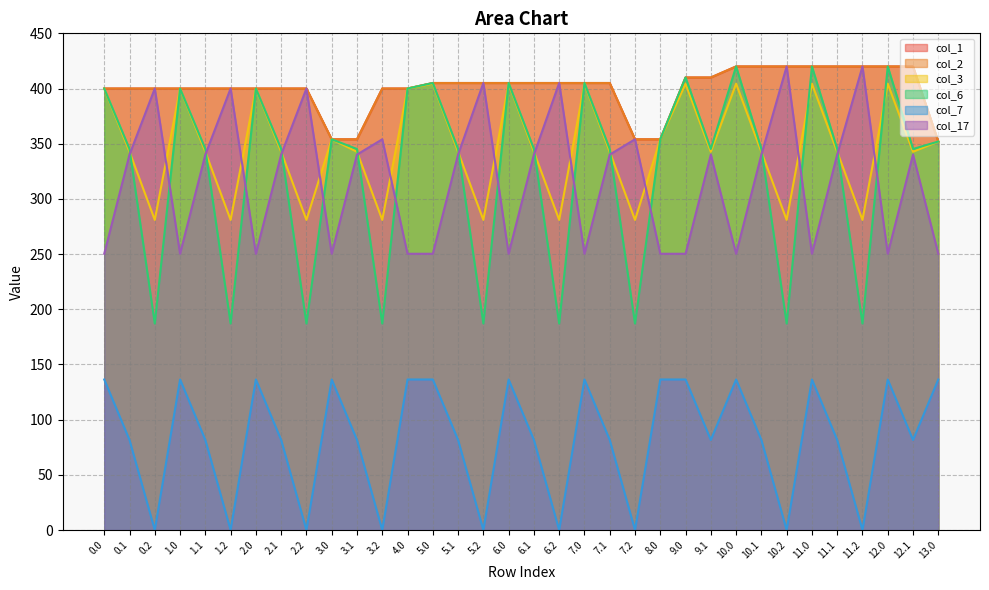

Reading left to right, what are all the values shown in this chart?

col_1: 0.0=400.0	0.1=400.0	0.2=400.0	1.0=400.0	1.1=400.0	1.2=400.0	2.0=400.0	2.1=400.0	2.2=400.0	3.0=354.0	3.1=354.0	3.2=400.0	4.0=400.0	5.0=405.0	5.1=405.0	5.2=405.0	6.0=405.0	6.1=405.0	6.2=405.0	7.0=405.0	7.1=405.0	7.2=354.0	8.0=354.0	9.0=410.0	9.1=410.0	10.0=420.0	10.1=420.0	10.2=420.0	11.0=420.0	11.1=420.0	11.2=420.0	12.0=420.0	12.1=420.0	13.0=352.0
col_2: 0.0=400.0	0.1=400.0	0.2=400.0	1.0=400.0	1.1=400.0	1.2=400.0	2.0=400.0	2.1=400.0	2.2=400.0	3.0=354.0	3.1=354.0	3.2=400.0	4.0=400.0	5.0=405.0	5.1=405.0	5.2=405.0	6.0=405.0	6.1=405.0	6.2=405.0	7.0=405.0	7.1=405.0	7.2=354.0	8.0=354.0	9.0=410.0	9.1=410.0	10.0=420.0	10.1=420.0	10.2=420.0	11.0=420.0	11.1=420.0	11.2=420.0	12.0=420.0	12.1=420.0	13.0=352.0
col_3: 0.0=400.0	0.1=342.7	0.2=281.0	1.0=400.0	1.1=342.7	1.2=281.0	2.0=400.0	2.1=342.7	2.2=281.0	3.0=354.0	3.1=342.7	3.2=281.0	4.0=400.0	5.0=404.4	5.1=342.7	5.2=281.0	6.0=404.4	6.1=342.7	6.2=281.0	7.0=404.4	7.1=342.7	7.2=281.0	8.0=354.0	9.0=404.4	9.1=342.7	10.0=404.4	10.1=342.7	10.2=281.0	11.0=404.4	11.1=342.7	11.2=281.0	12.0=404.4	12.1=342.7	13.0=352.0
col_6: 0.0=400.0	0.1=345.2	0.2=187.1	1.0=400.0	1.1=345.2	1.2=187.1	2.0=400.0	2.1=345.2	2.2=187.1	3.0=354.0	3.1=345.2	3.2=187.1	4.0=400.0	5.0=405.0	5.1=345.2	5.2=187.1	6.0=405.0	6.1=345.2	6.2=187.1	7.0=405.0	7.1=345.2	7.2=187.1	8.0=354.0	9.0=410.0	9.1=345.2	10.0=420.0	10.1=345.2	10.2=187.1	11.0=420.0	11.1=345.2	11.2=187.1	12.0=420.0	12.1=345.2	13.0=352.0
col_7: 0.0=136.4	0.1=81.6	0.2=0.0	1.0=136.4	1.1=81.6	1.2=0.0	2.0=136.4	2.1=81.6	2.2=0.0	3.0=136.4	3.1=81.6	3.2=0.0	4.0=136.4	5.0=136.4	5.1=81.6	5.2=0.0	6.0=136.4	6.1=81.6	6.2=0.0	7.0=136.4	7.1=81.6	7.2=0.0	8.0=136.4	9.0=136.4	9.1=81.6	10.0=136.4	10.1=81.6	10.2=0.0	11.0=136.4	11.1=81.6	11.2=0.0	12.0=136.4	12.1=81.6	13.0=136.4
col_17: 0.0=250.3	0.1=340.1	0.2=400.0	1.0=250.3	1.1=340.1	1.2=400.0	2.0=250.3	2.1=340.1	2.2=400.0	3.0=250.3	3.1=340.1	3.2=354.0	4.0=250.3	5.0=250.3	5.1=340.1	5.2=405.0	6.0=250.3	6.1=340.1	6.2=405.0	7.0=250.3	7.1=340.1	7.2=354.0	8.0=250.3	9.0=250.3	9.1=340.1	10.0=250.3	10.1=340.1	10.2=420.0	11.0=250.3	11.1=340.1	11.2=420.0	12.0=250.3	12.1=340.1	13.0=250.3